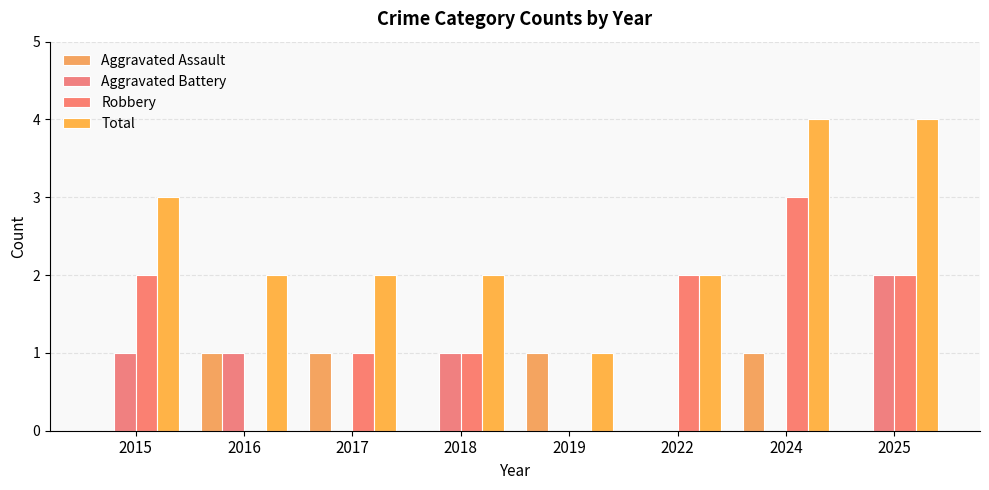

How many categories are shown in the chart?

8